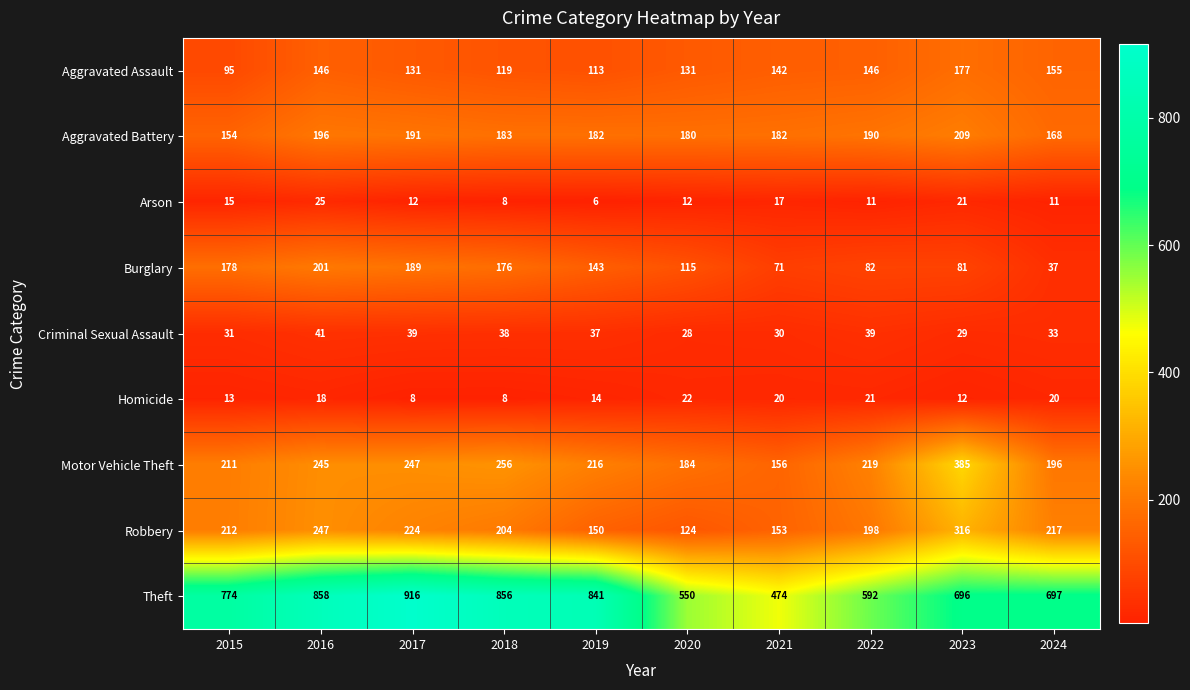

Between 2021 and 2024, which series saw the biggest shift?

Theft